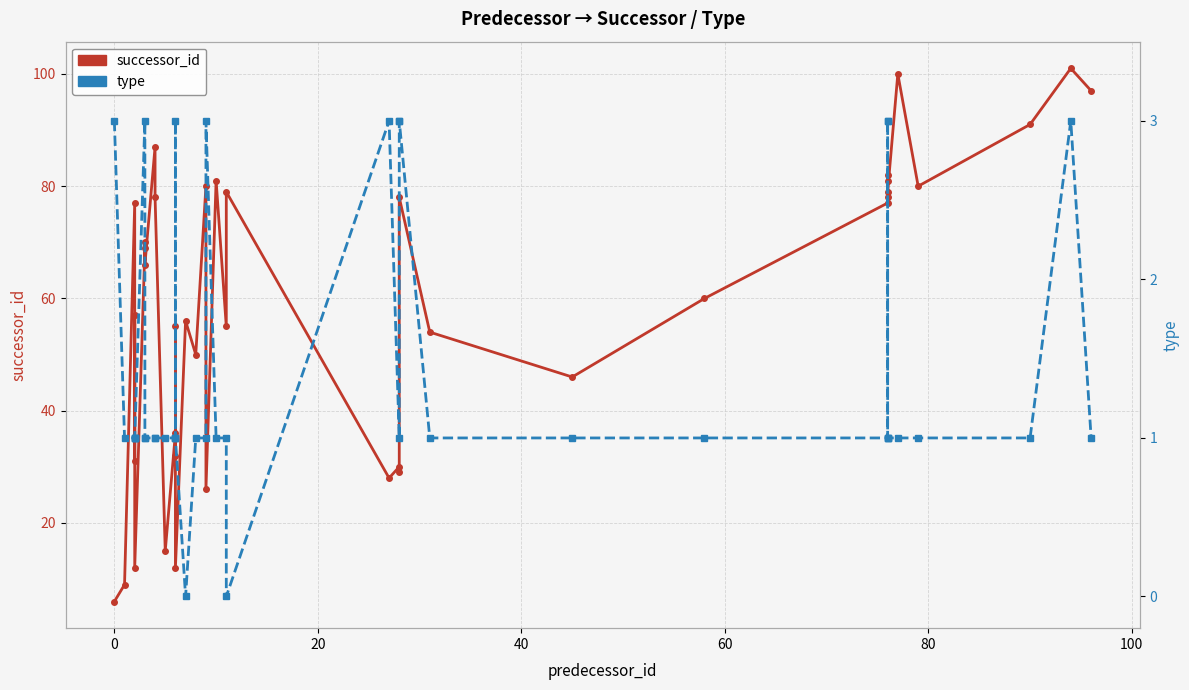

What are all the series names shown in the legend?

successor_id, type